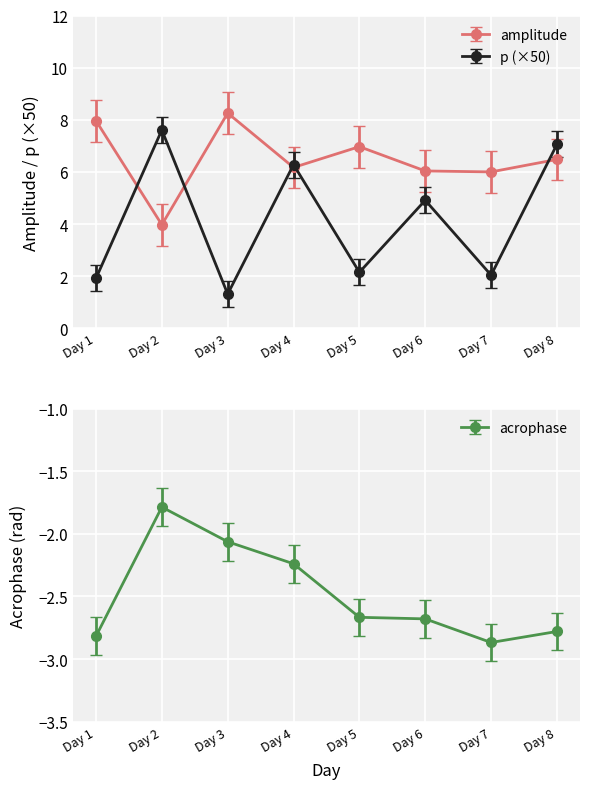

How many values in the amplitude series exceed 6?

7